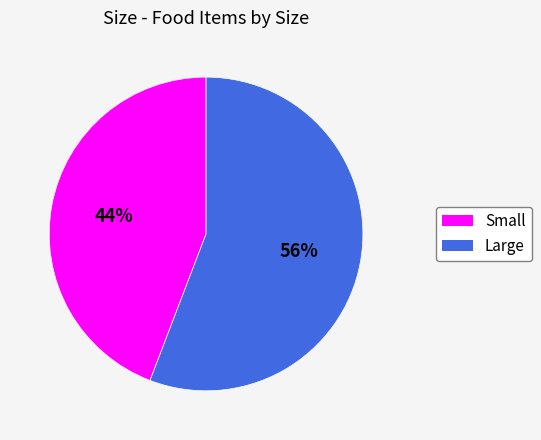

To the nearest percent, what portion does Small represent?

44%